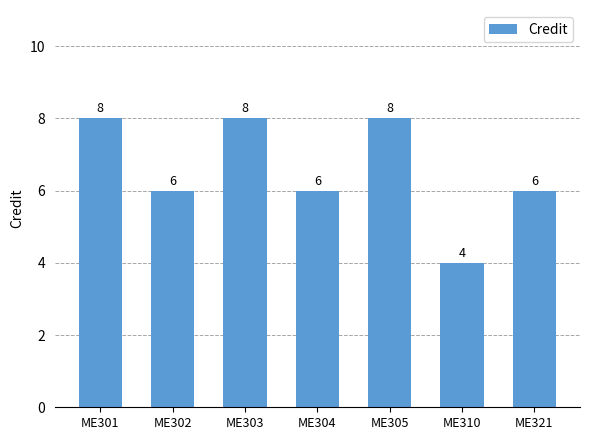

Between ME305 and ME310, which is larger?

ME305